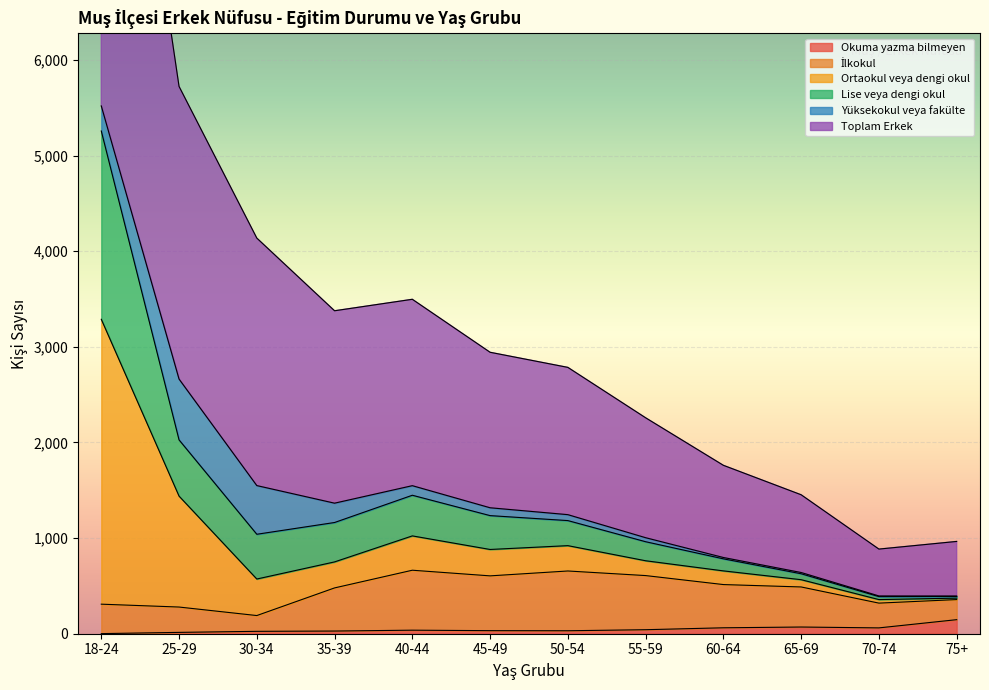

True or false: Ortaokul veya dengi okul and Lise veya dengi okul intersect in this chart.

False